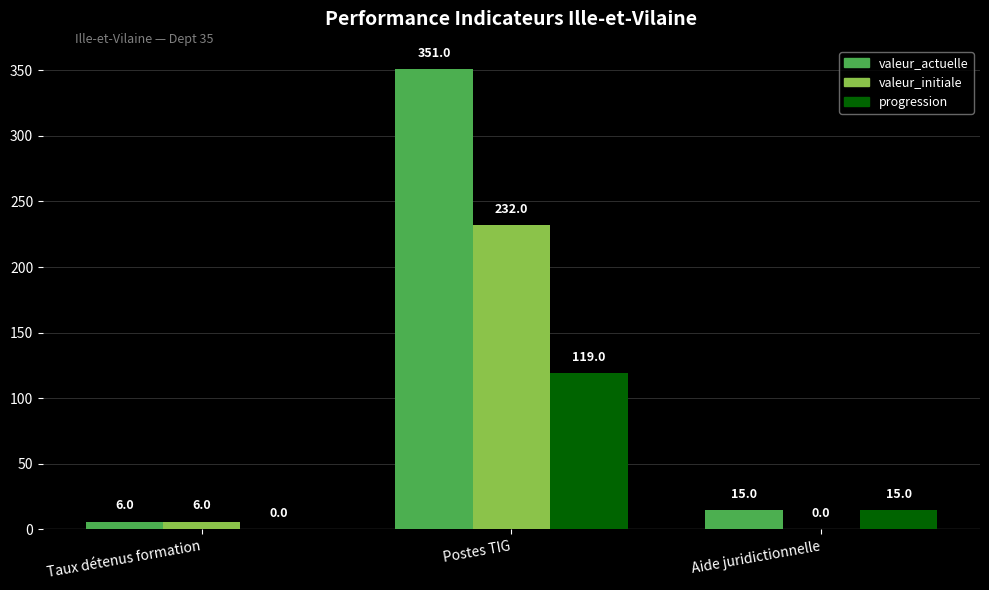

Reading right to left, what are all the values shown in this chart?

valeur_actuelle: Aide juridictionnelle=15	Postes TIG=351	Taux détenus formation=6
valeur_initiale: Aide juridictionnelle=0	Postes TIG=232	Taux détenus formation=6
progression: Aide juridictionnelle=15	Postes TIG=119	Taux détenus formation=0